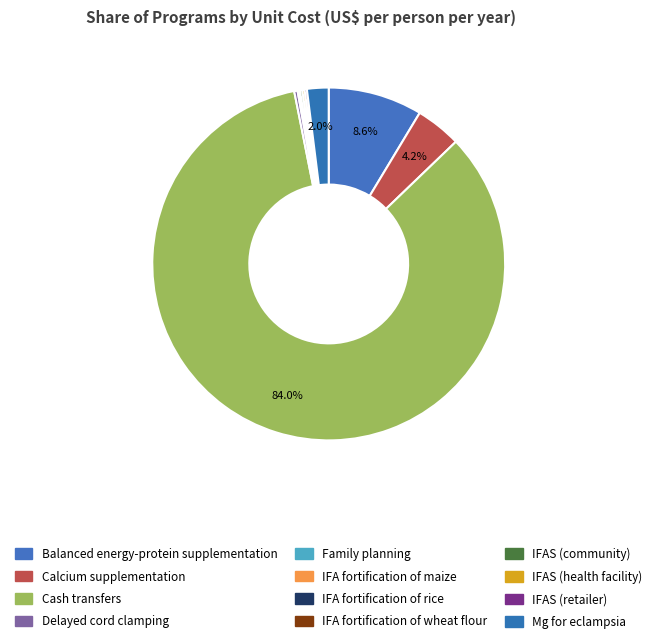

Approximately how many times larger is the value at IFA fortification of wheat flour compared to IFAS (retailer)?

0.2